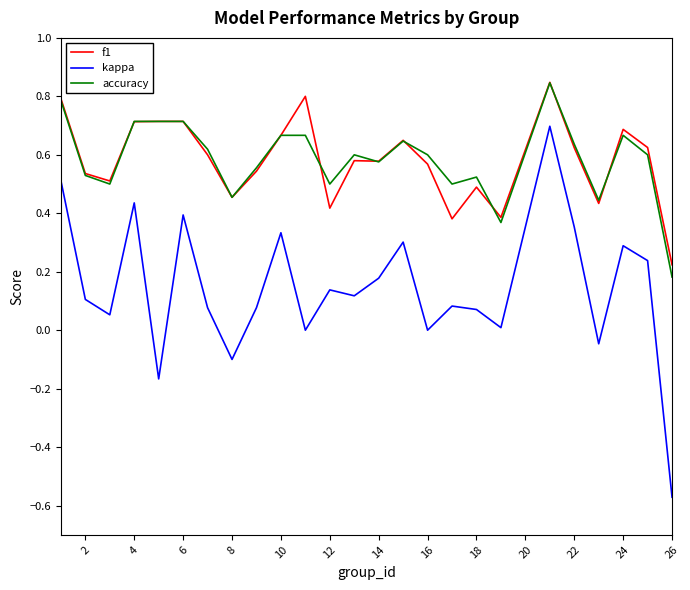

Is this an area chart (filled region under the line)?

No